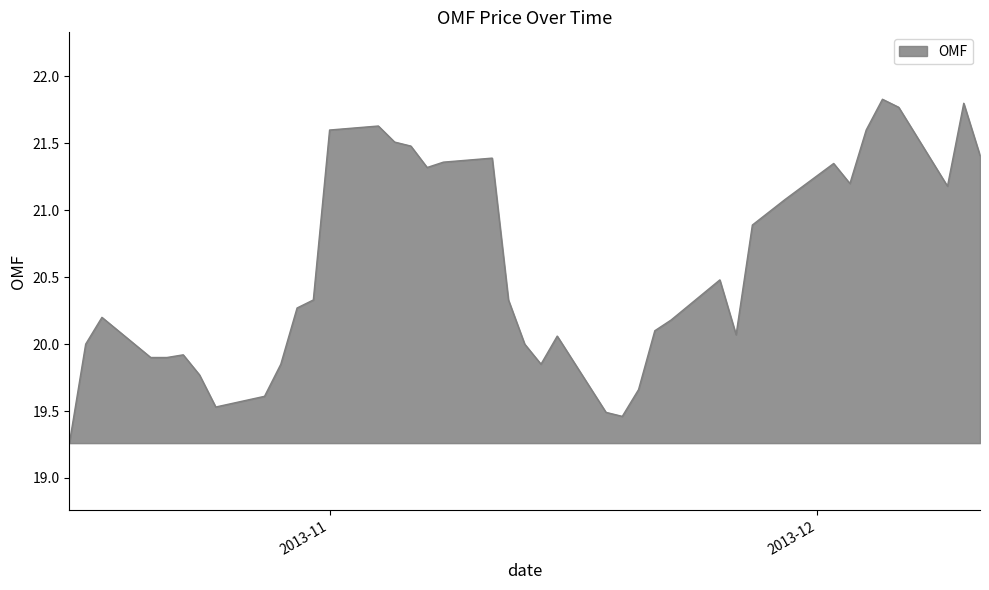

What is the maximum value shown in the chart?

21.8